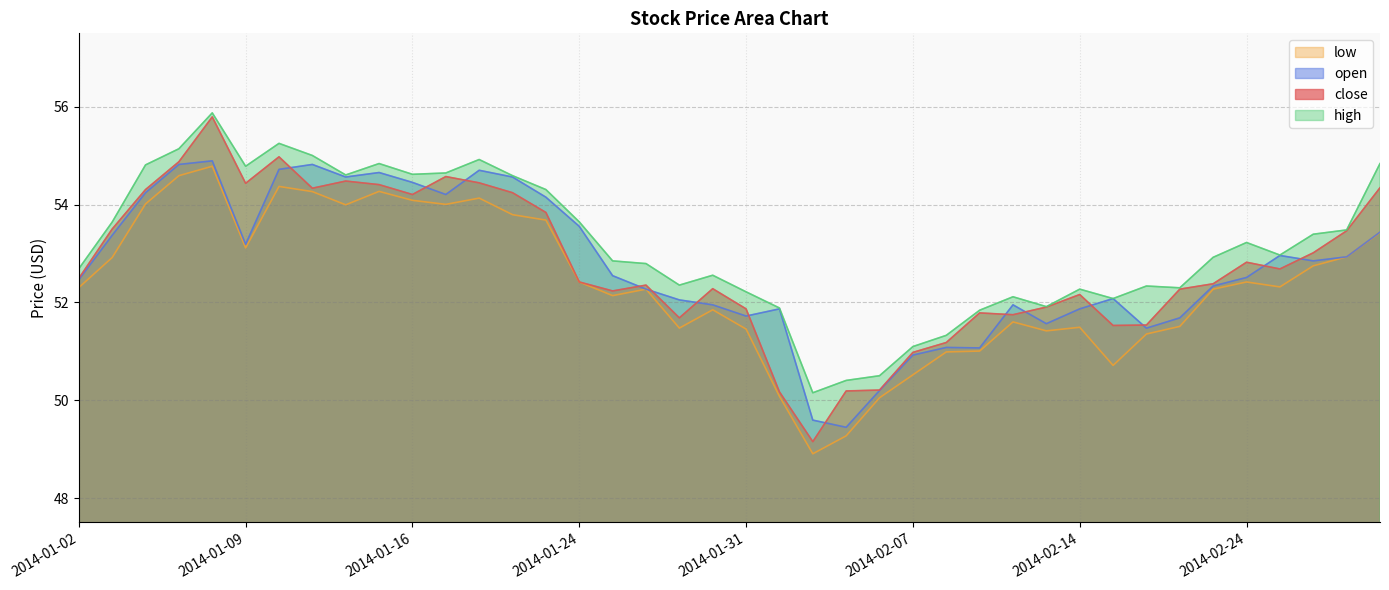

Reading left to right, transcribe all the data shown in this chart.

close: 52.5	53.5	54.3	54.9	55.8	54.4	55.0	54.3	54.5	54.4	54.2	54.6	54.4	54.2	53.8	52.4	52.2	52.4	51.7	52.3	51.9	50.2	49.2	50.2	50.2	51.0	51.2	51.8	51.7	51.9	52.2	51.5	51.5	52.3	52.4	52.8	52.7	53.0	53.5	54.3
open: 52.5	53.4	54.2	54.8	54.9	53.2	54.7	54.8	54.6	54.7	54.5	54.2	54.7	54.6	54.1	53.6	52.5	52.3	52.0	51.9	51.7	51.9	49.6	49.4	50.2	50.9	51.1	51.1	51.9	51.6	51.9	52.1	51.5	51.7	52.3	52.5	53.0	52.8	52.9	53.4
high: 52.7	53.6	54.8	55.1	55.9	54.8	55.3	55.0	54.6	54.8	54.6	54.6	54.9	54.6	54.3	53.6	52.8	52.8	52.4	52.6	52.2	51.9	50.2	50.4	50.5	51.1	51.3	51.8	52.1	51.9	52.3	52.1	52.3	52.3	52.9	53.2	53.0	53.4	53.5	54.8
low: 52.3	52.9	54.0	54.6	54.8	53.1	54.4	54.3	54.0	54.3	54.1	54.0	54.1	53.8	53.7	52.4	52.1	52.3	51.5	51.8	51.5	50.1	48.9	49.3	50.0	50.5	51.0	51.0	51.6	51.4	51.5	50.7	51.4	51.5	52.3	52.4	52.3	52.7	52.9	53.4